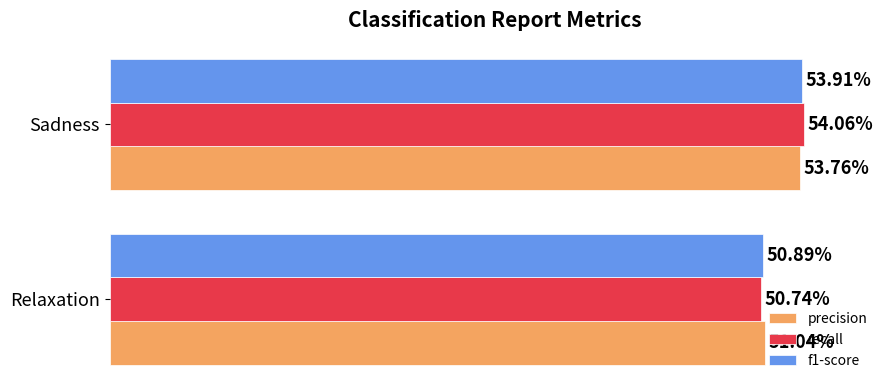

What is the sum of all recall values?

1.0